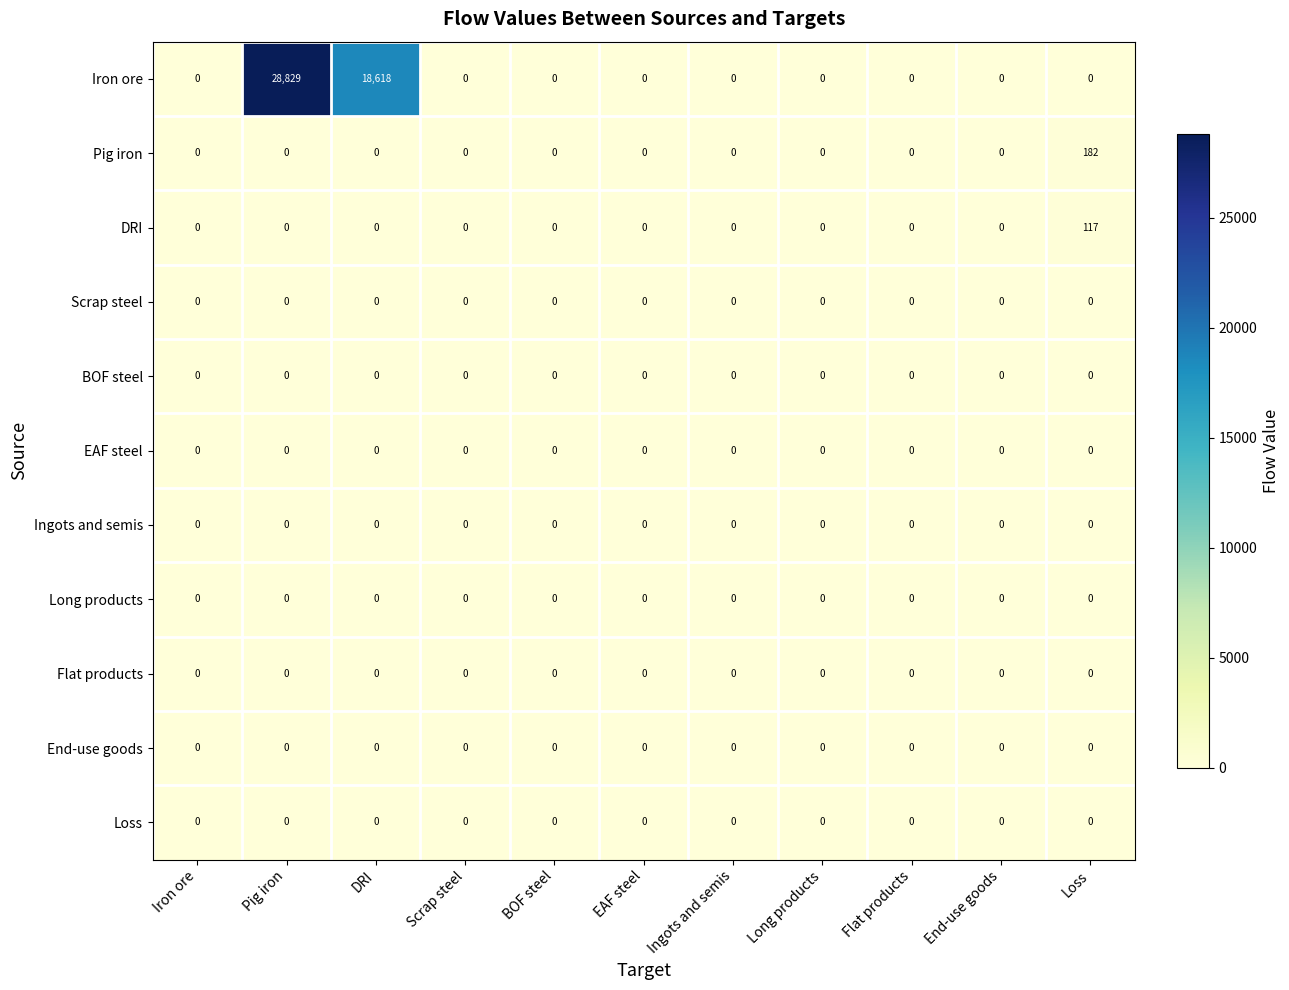

What is the sum of the Iron ore values at EAF steel and Pig iron?

28829